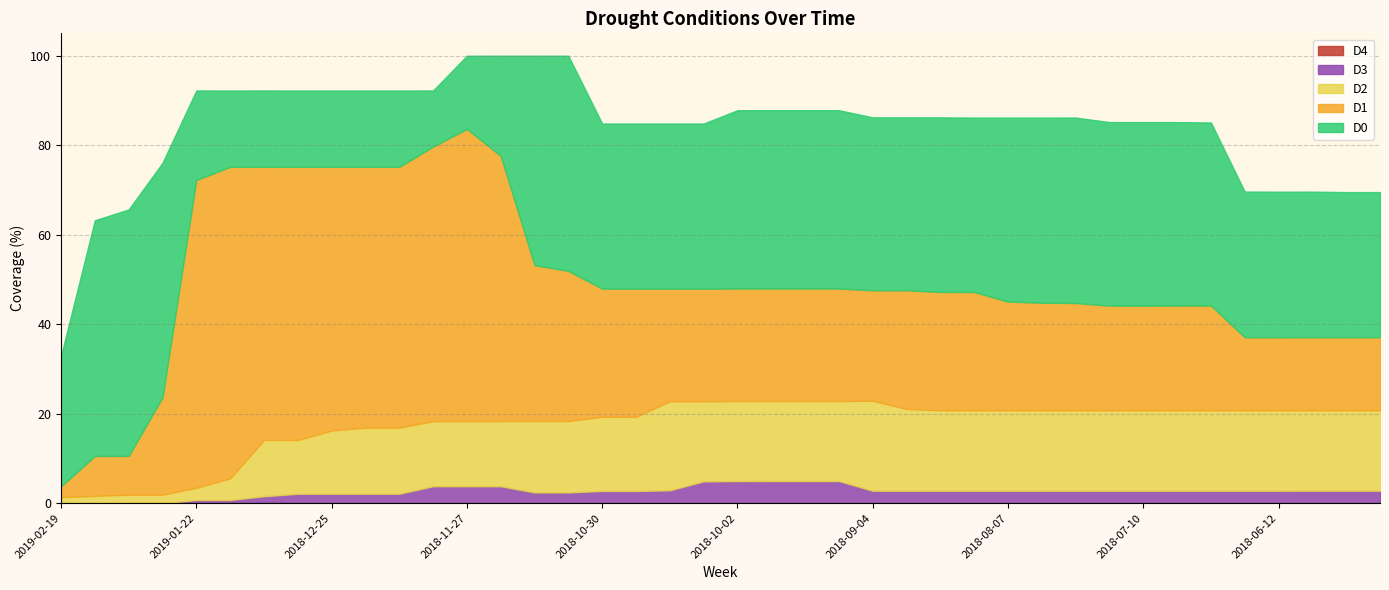

At which category does D1 reach its first local peak?

2019-02-12